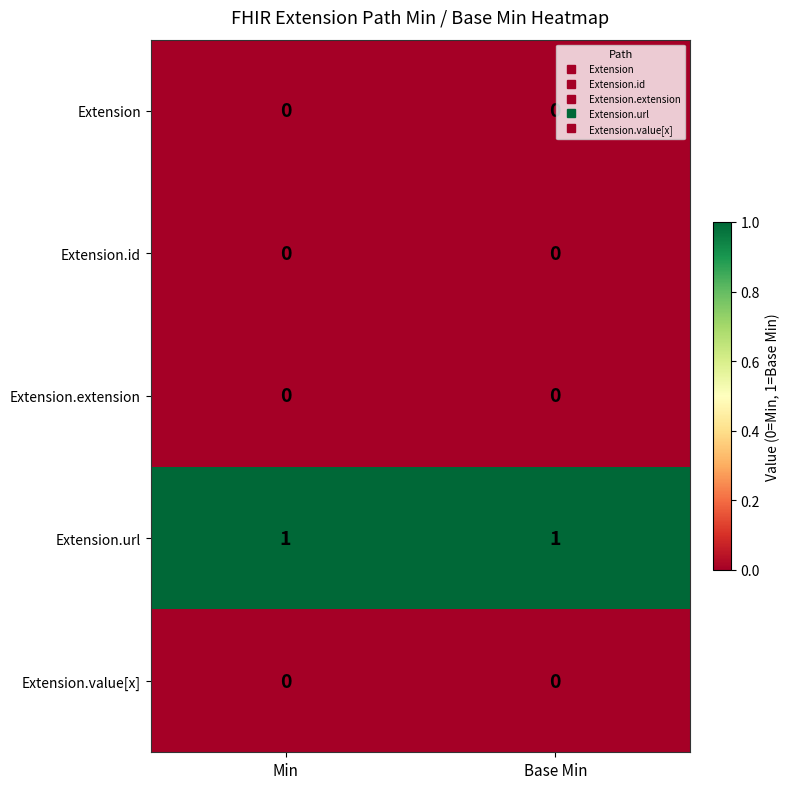

The value of Extension.url at Base Min is 1. True or false?

True